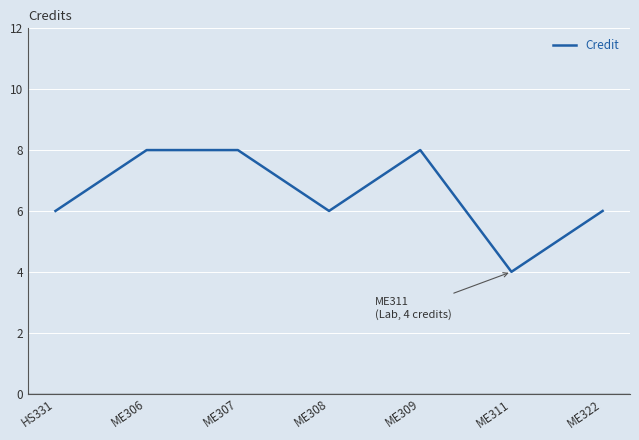

What is the ratio of the value at ME309 to the value at ME322?

1.3